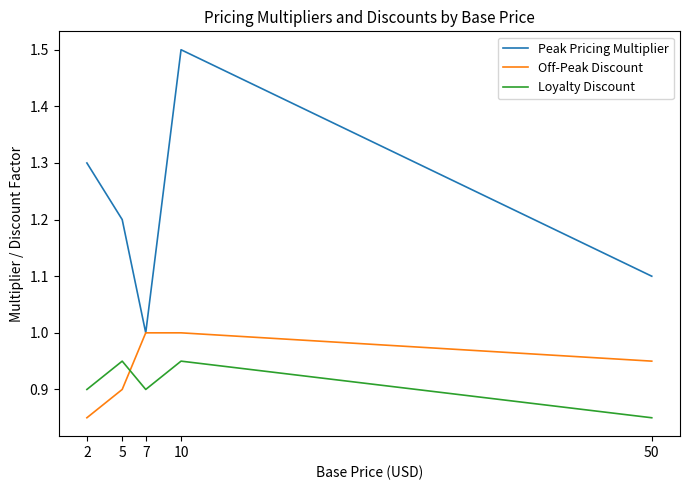

The Off-Peak Discount series shows 0.3 at 2. True or false?

False